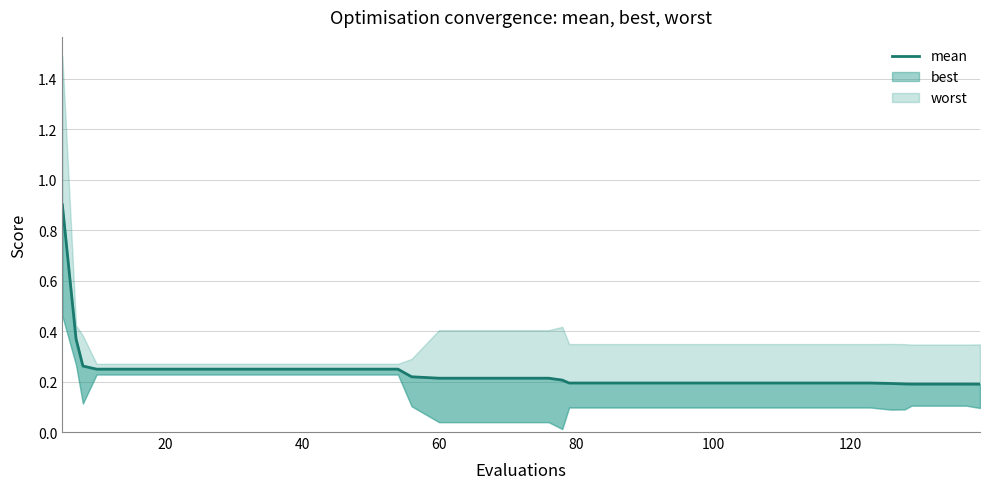

How many values are between 0 and 1?

40